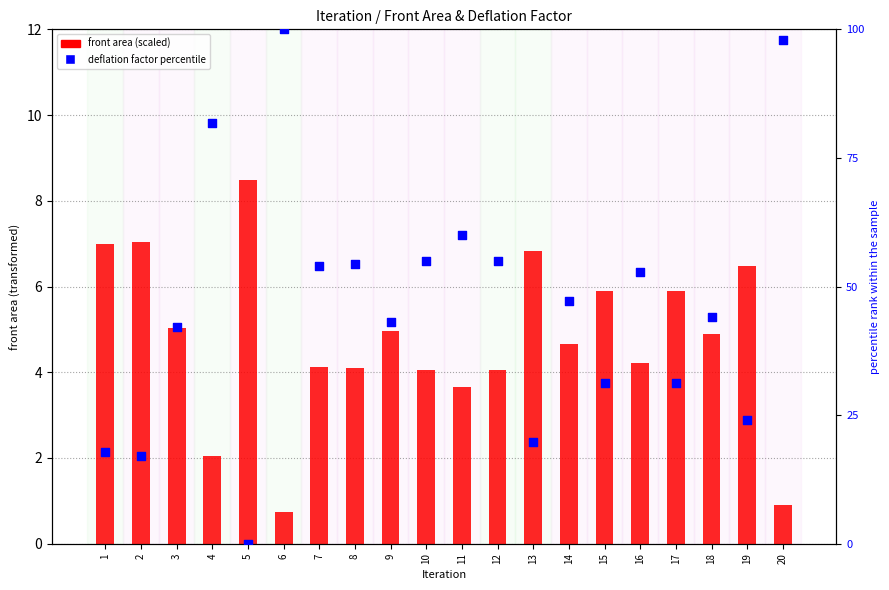

At which category is the sum across all series the highest?

6